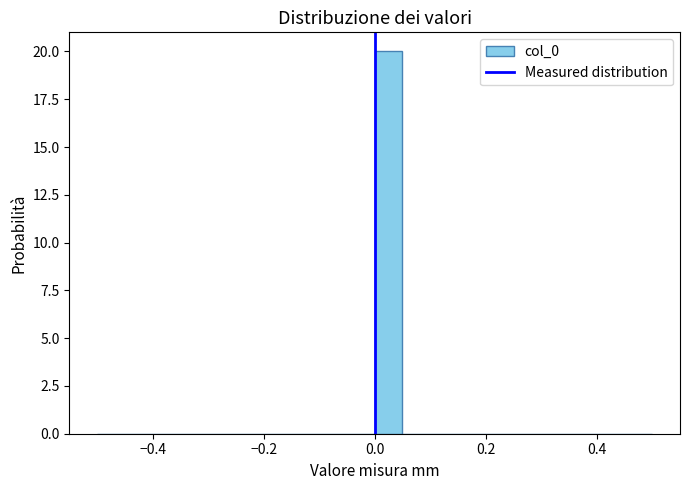

Around what value on the x-axis is the tallest bar? Give the approximate position of its centre, as read against the axis.

0.02